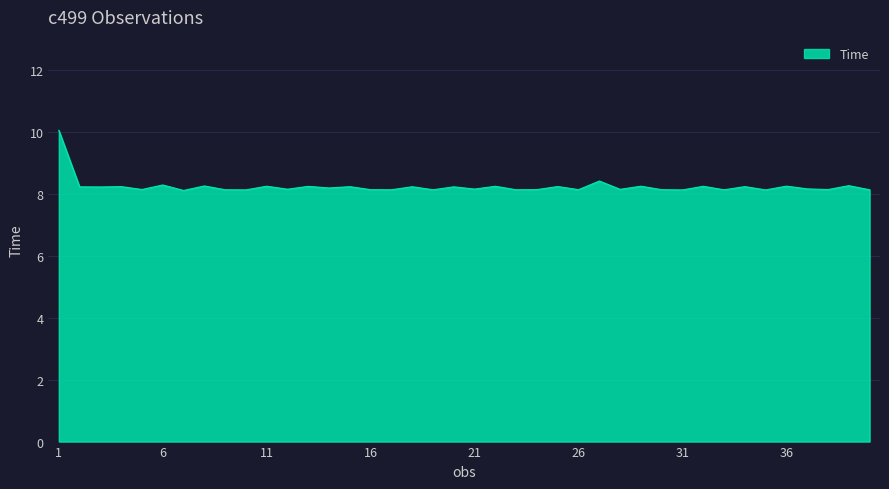

What is the smallest value displayed?

8.1